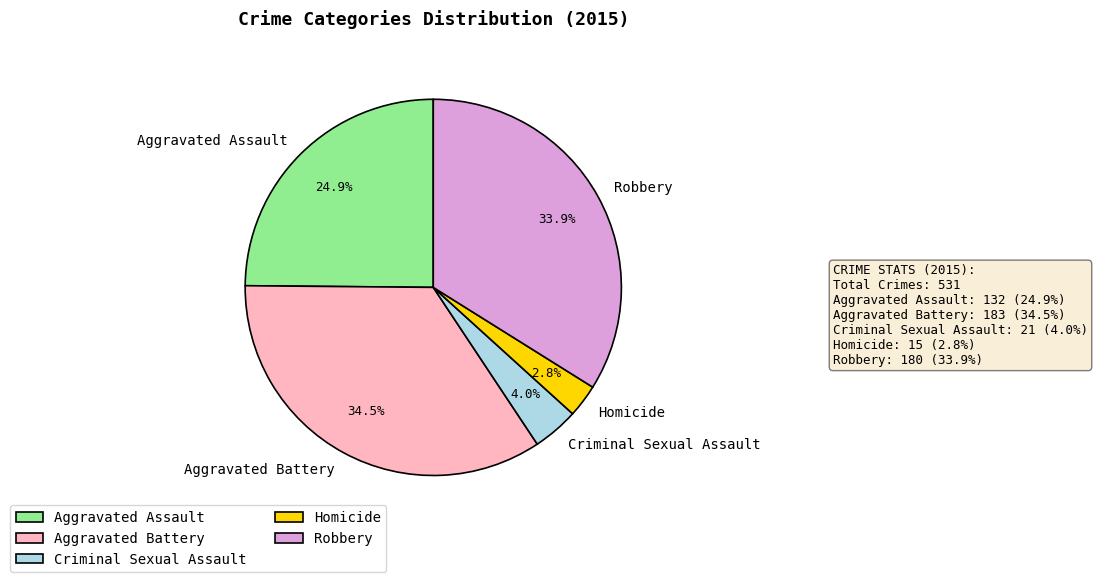

What percentage is NOT represented by Aggravated Assault?

75.1%